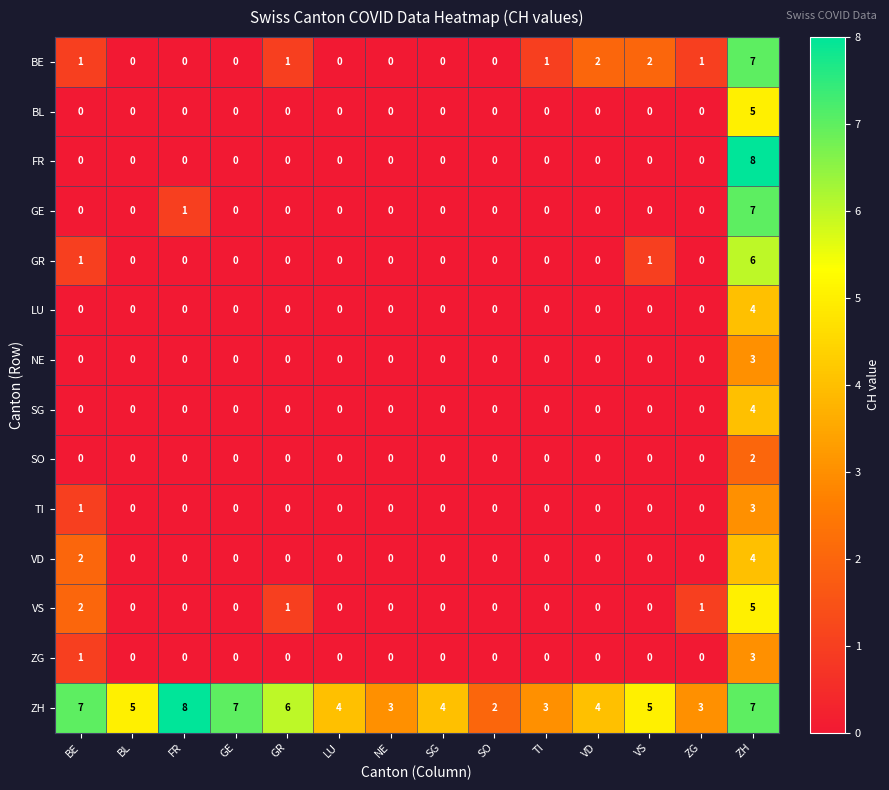

What is the difference between the maximum and minimum values in the SG series?

4